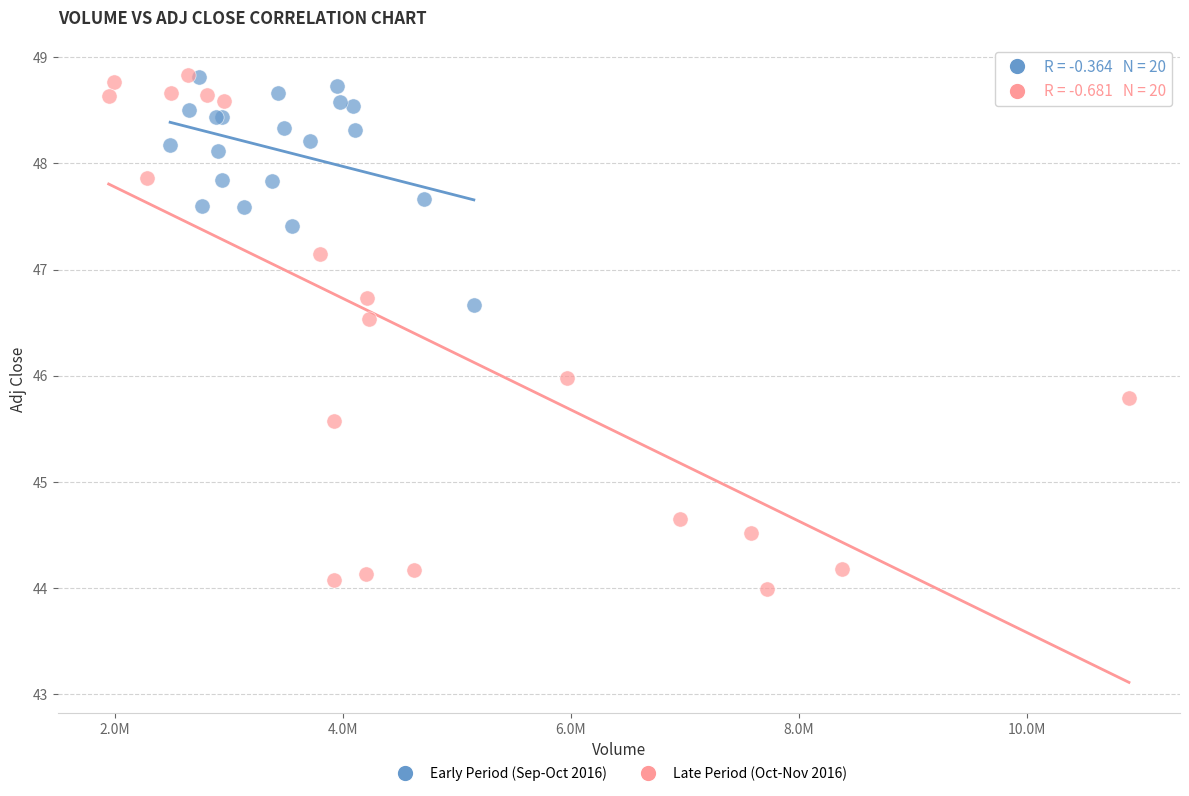

What are all the series names shown in the legend?

Early Period (Sep-Oct 2016), Late Period (Oct-Nov 2016)